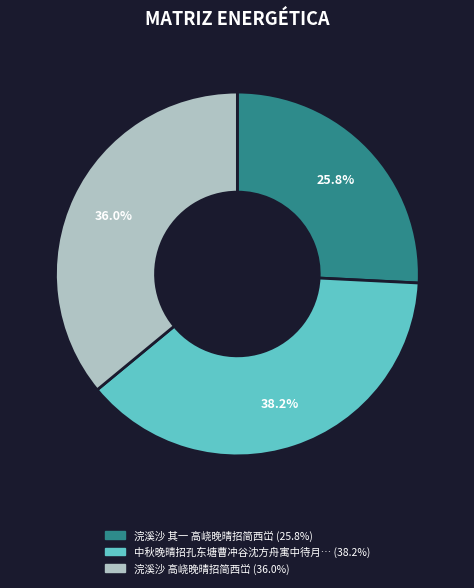

Does any single category account for the majority?

No